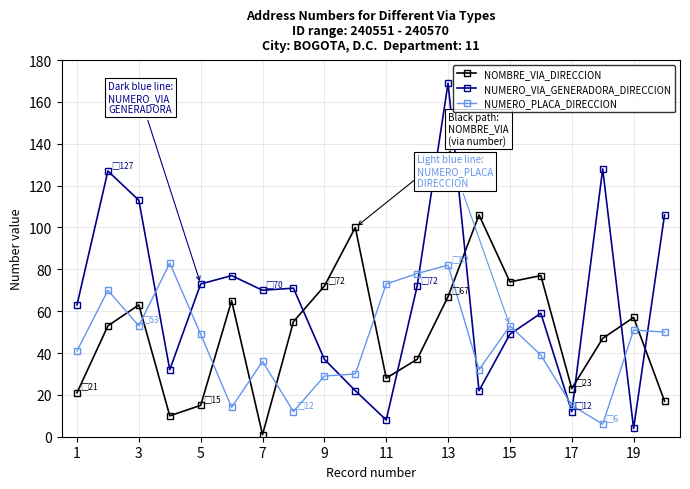

Which series has the largest range (max minus min)?

NUMERO_VIA_GENERADORA_DIRECCION